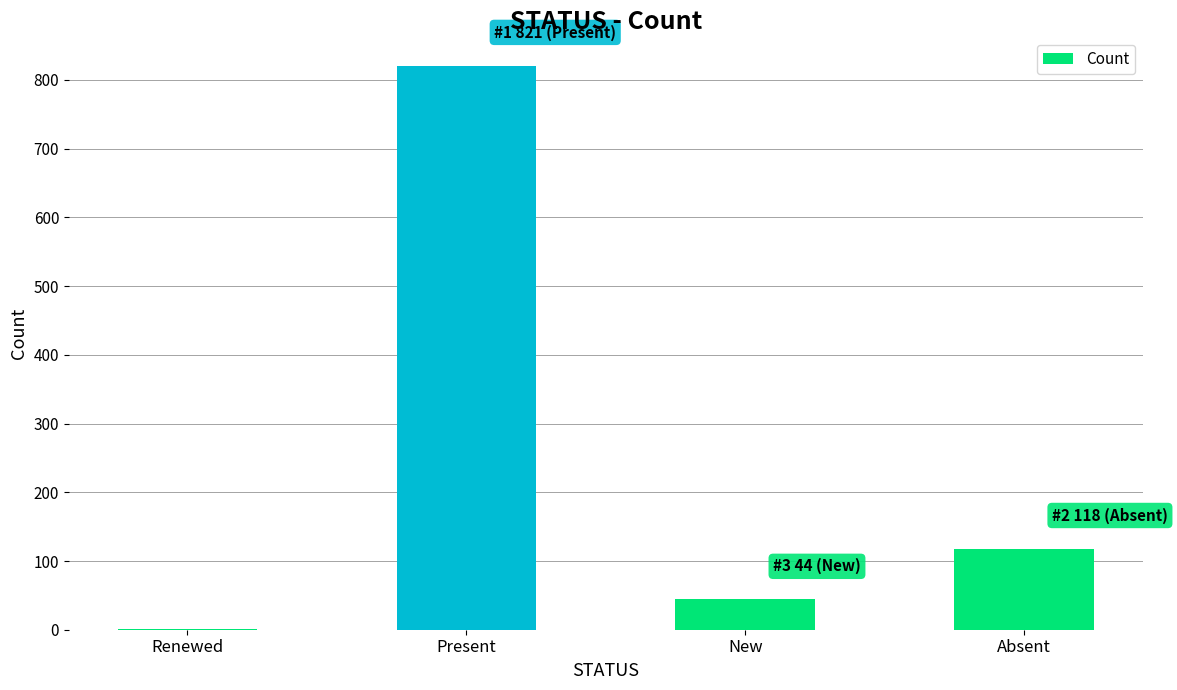

Is it true that the value at New is 44?

True